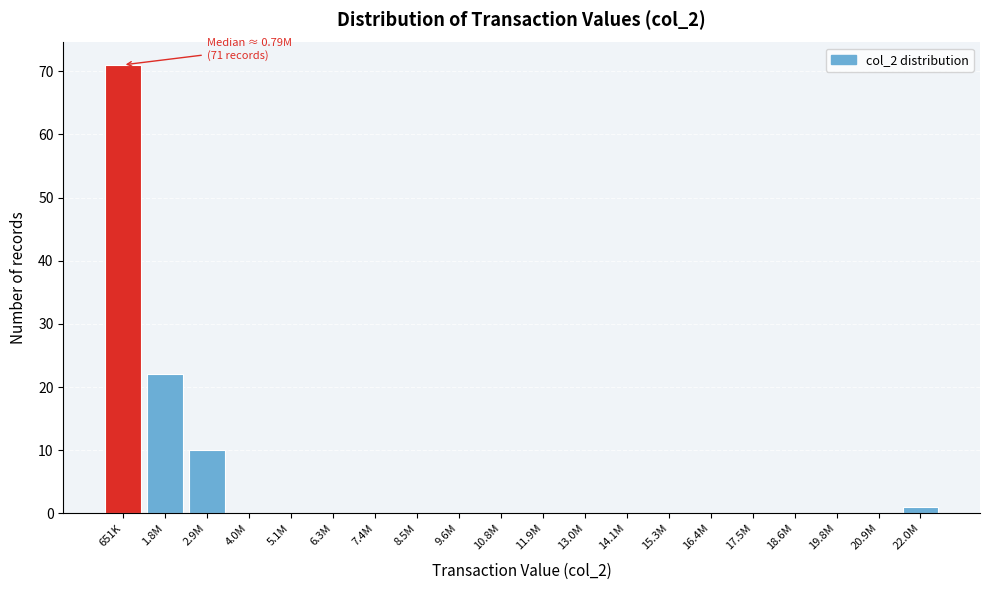

Reading left to right, what are all the values shown in this chart?

651K=71	1.8M=22	2.9M=10	4.0M=0	5.1M=0	6.3M=0	7.4M=0	8.5M=0	9.6M=0	10.8M=0	11.9M=0	13.0M=0	14.1M=0	15.3M=0	16.4M=0	17.5M=0	18.6M=0	19.8M=0	20.9M=0	22.0M=1